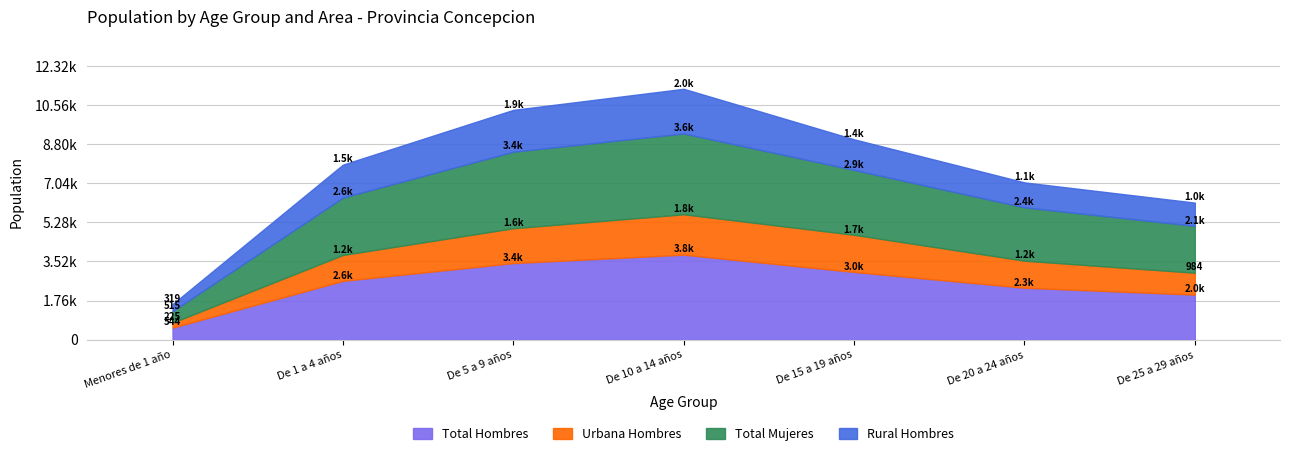

What is the maximum value for Total Hombres?

3827